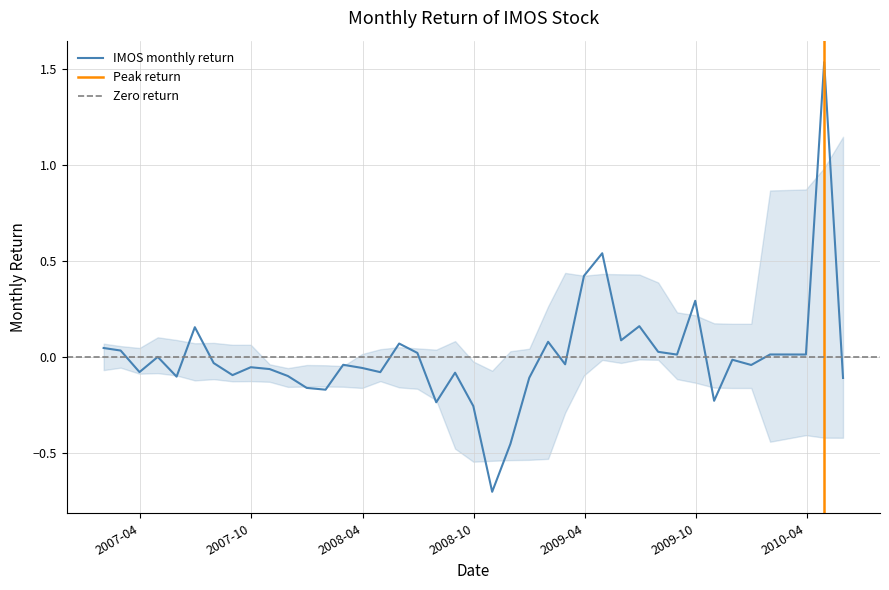

Is it true that the value at 2008-01-31 is -0.2?

True